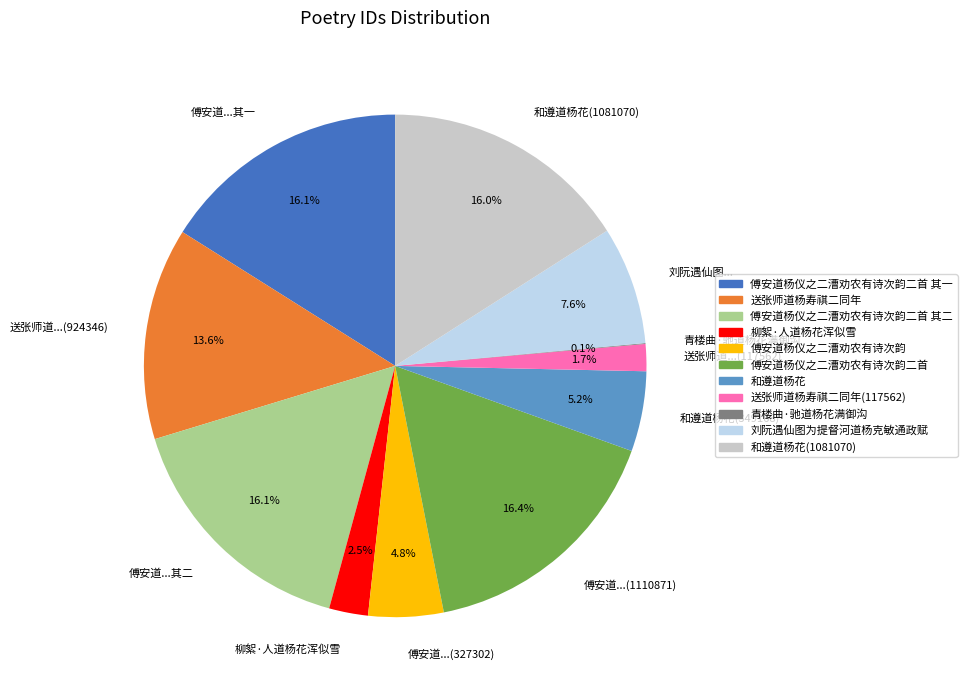

Does 和遵道杨花(1081070) account for over 50% of the chart?

No